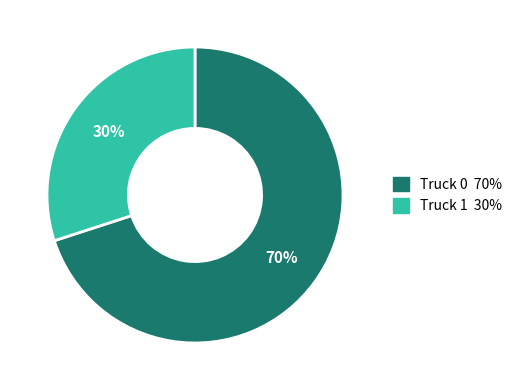

What percentage is the Truck 0 slice, to the nearest percent?

70%